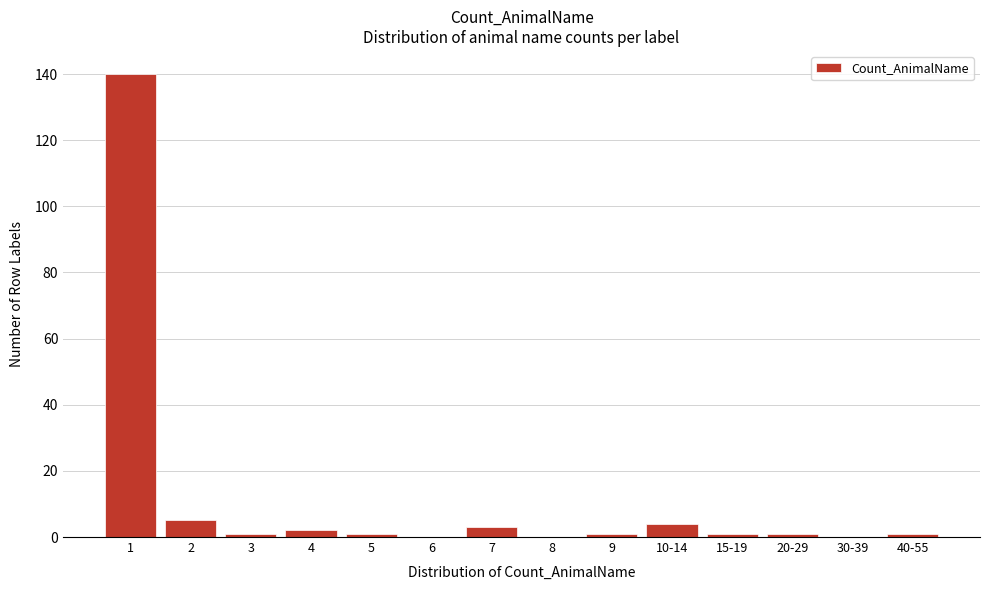

Reading left to right, what are all the values shown in this chart?

1=140	2=5	3=1	4=2	5=1	6=0	7=3	8=0	9=1	10-14=4	15-19=1	20-29=1	30-39=0	40-55=1